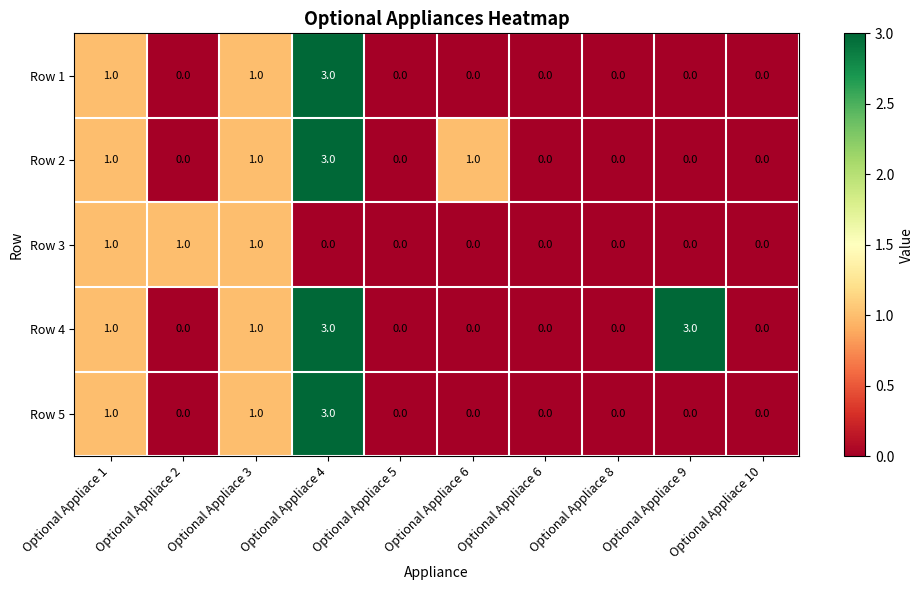

Which series changed the most between Optional Appliace 3 and Optional Appliace 9?

Row 4